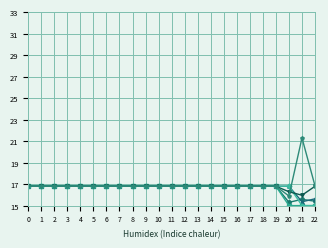

What is the total value across all series at 21?

98.2